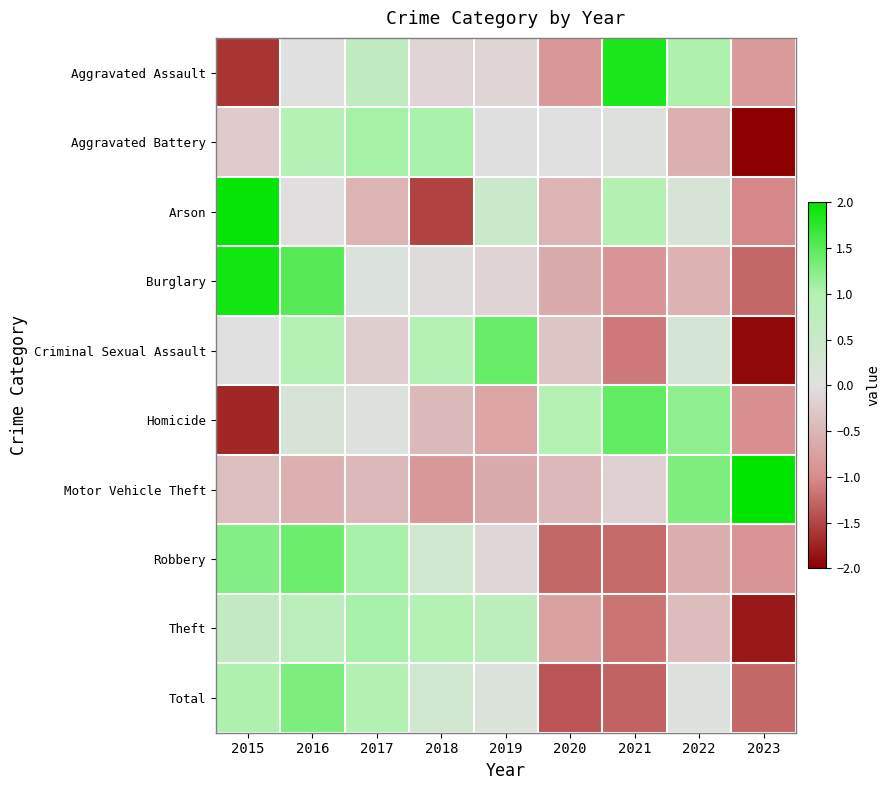

Count the number of categories in the chart.

9